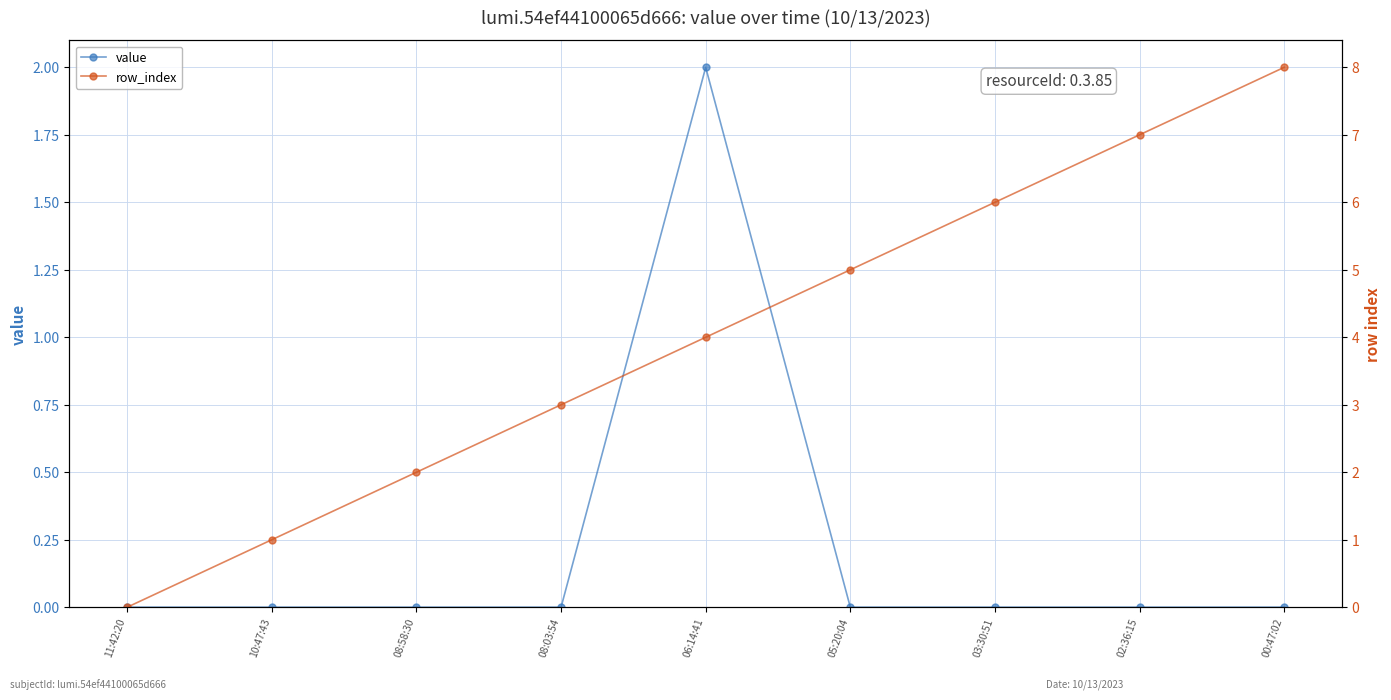

What is the sum of all value values?

2